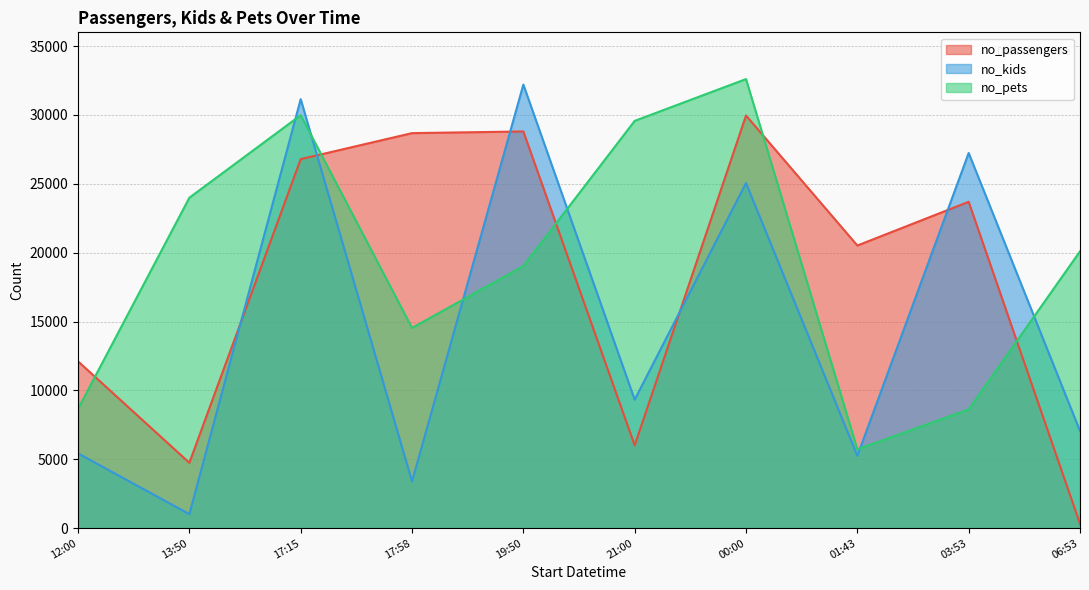

How many intersections are there between no_passengers and no_kids?

5